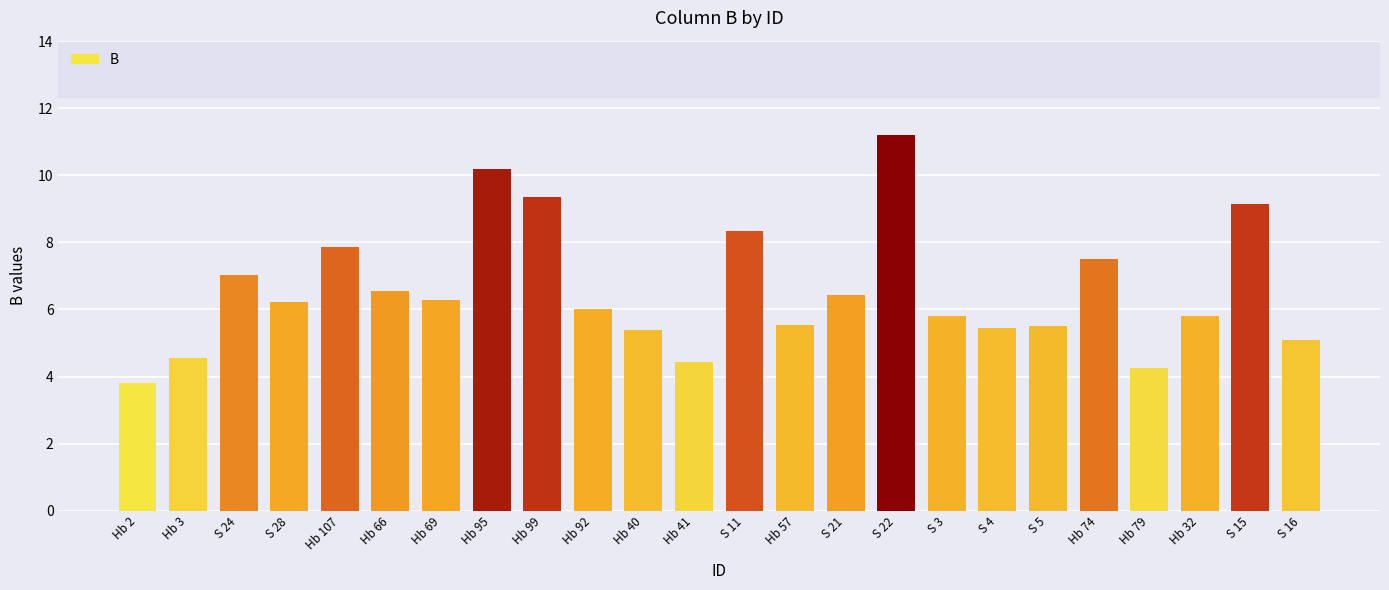

What value does the data have at Hb 2?

3.8